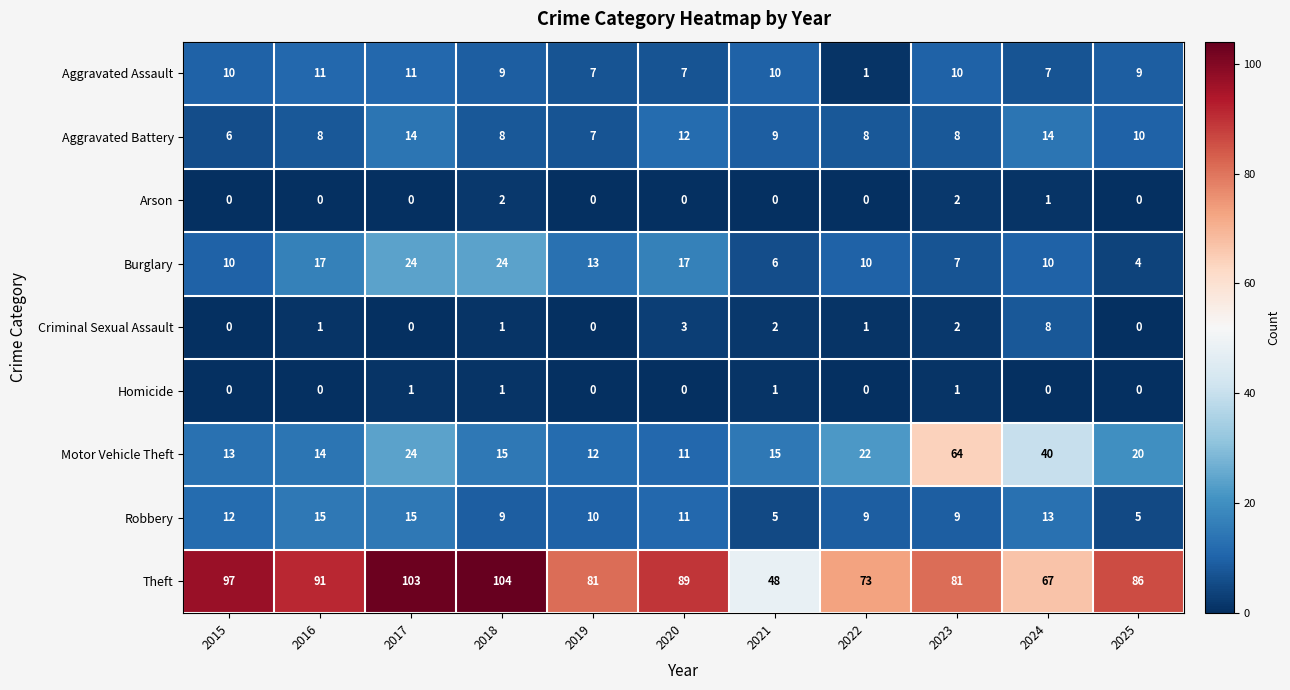

Between 2023 and 2025, which series saw the biggest shift?

Motor Vehicle Theft